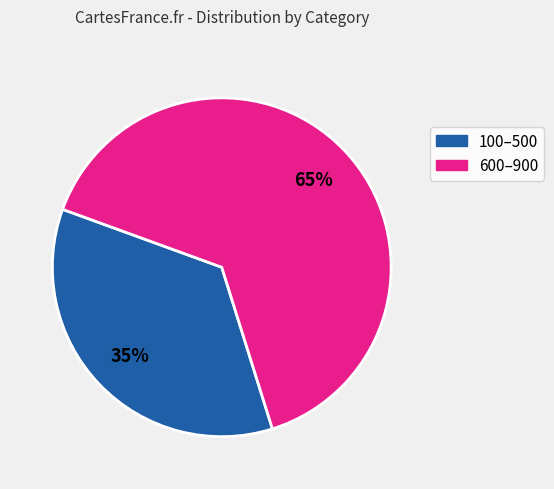

Rank the categories by value from lowest to highest.

100–500, 600–900